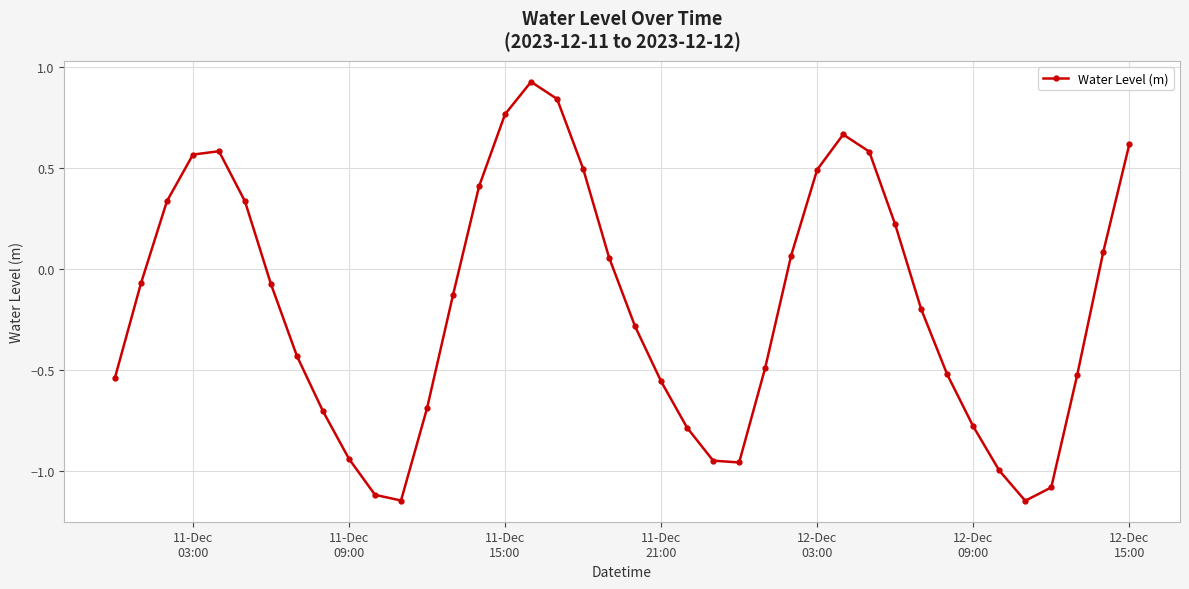

True or false: there are more than 1 points higher than both neighbors.

True